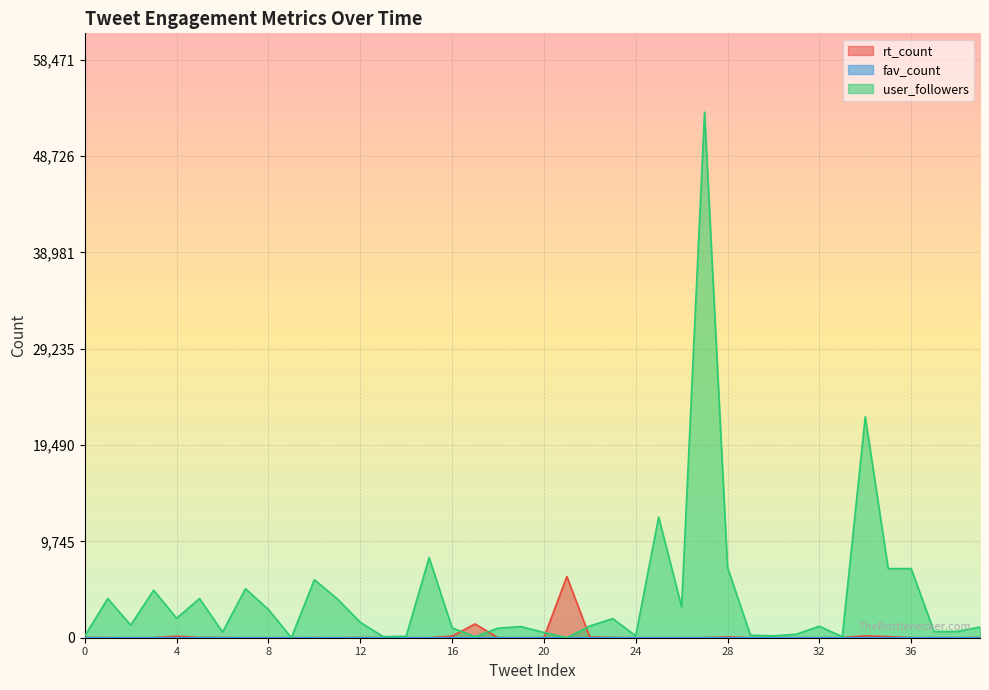

Reading left to right, transcribe all the data shown in this chart.

rt_count: 0=12	1=10	2=0	3=1	4=153	5=21	6=14	7=2	8=1	9=0	10=9	11=2	12=16	13=0	14=2	15=1	16=160	17=1397	18=5	19=0	20=0	21=6189	22=71	23=16	24=0	25=0	26=0	27=0	28=82	29=0	30=0	31=0	32=0	33=8	34=194	35=106	36=5	37=2	38=2	39=16
fav_count: 0=0	1=0	2=0	3=0	4=0	5=0	6=0	7=0	8=0	9=0	10=0	11=0	12=0	13=0	14=3	15=0	16=0	17=0	18=0	19=0	20=0	21=0	22=0	23=0	24=0	25=0	26=0	27=0	28=0	29=0	30=0	31=0	32=0	33=0	34=0	35=0	36=0	37=0	38=0	39=0
user_followers: 0=183	1=3960	2=1271	3=4805	4=1975	5=3960	6=572	7=4958	8=2851	9=12	10=5866	11=3934	12=1562	13=110	14=144	15=8099	16=1002	17=103	18=970	19=1125	20=534	21=1	22=1181	23=1932	24=197	25=12207	26=3124	27=53156	28=7116	29=257	30=189	31=357	32=1164	33=99	34=22344	35=6990	36=6990	37=628	38=628	39=1081